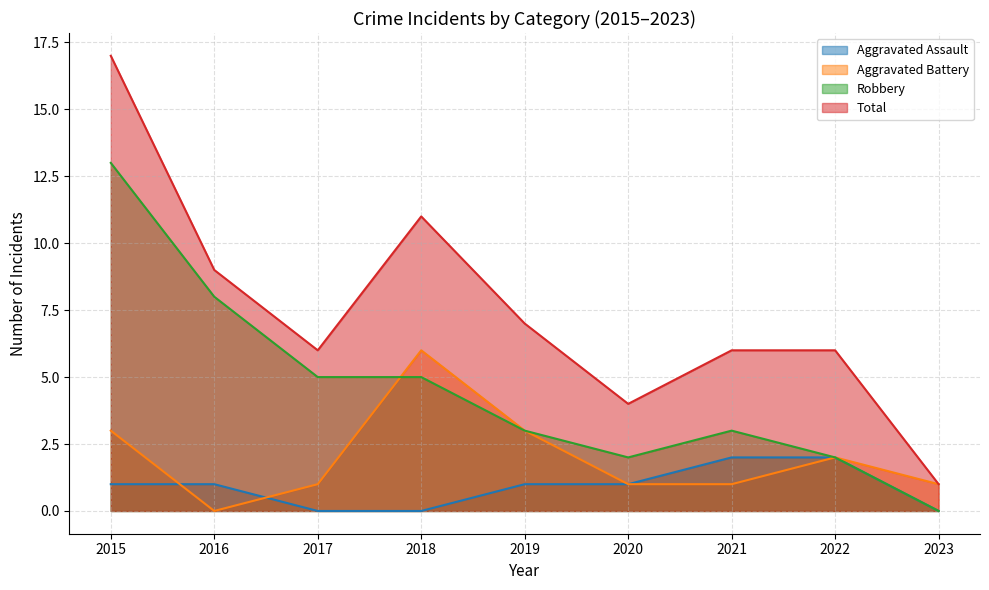

True or false: Total and Aggravated Battery intersect in this chart.

False